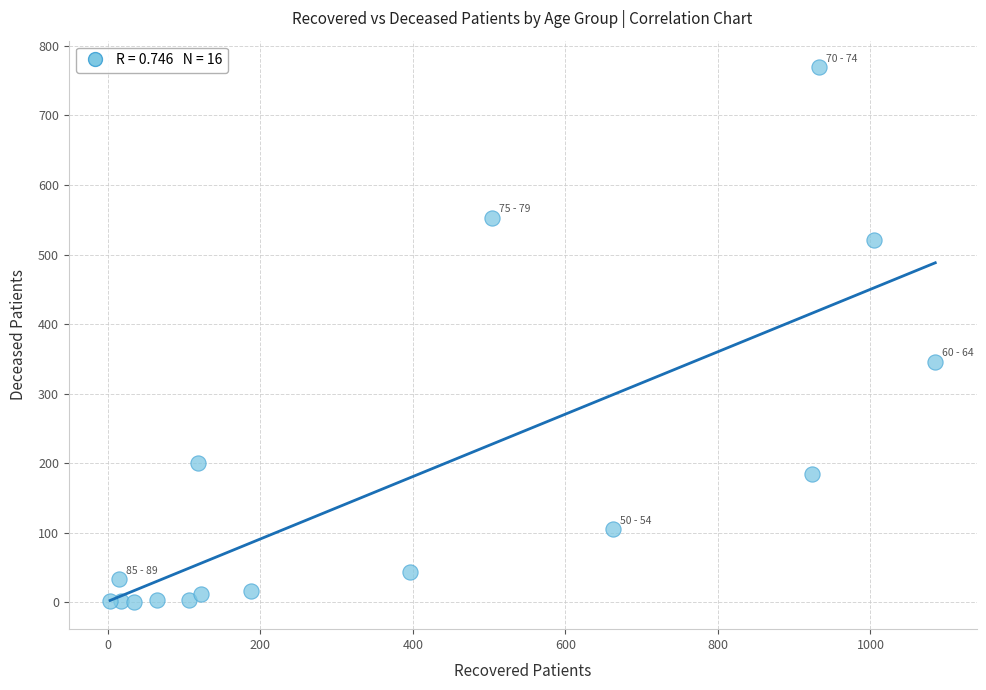

What Y value in the scatter plot is closest to 384?

346